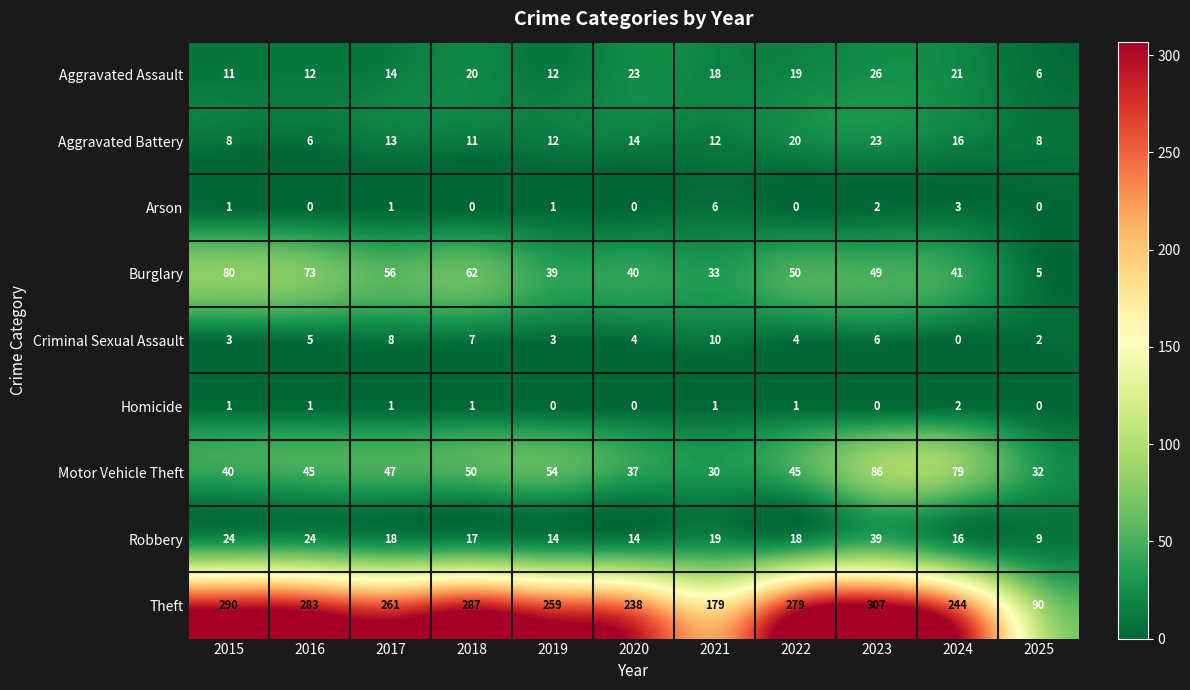

How many values in Arson are above zero?

6